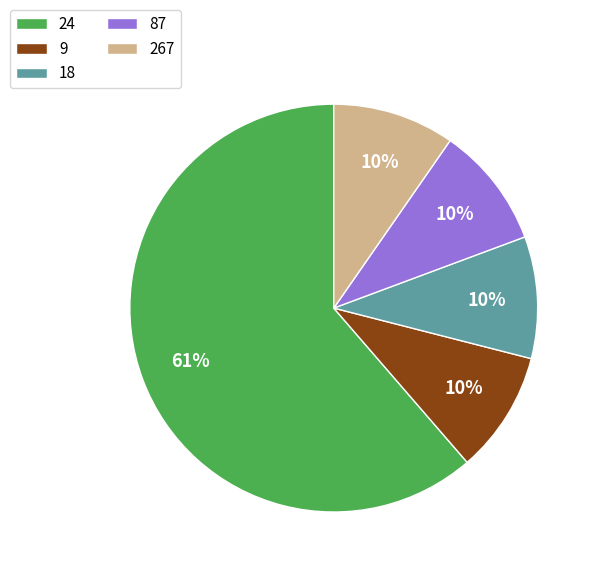

How many slices are in this pie chart?

5